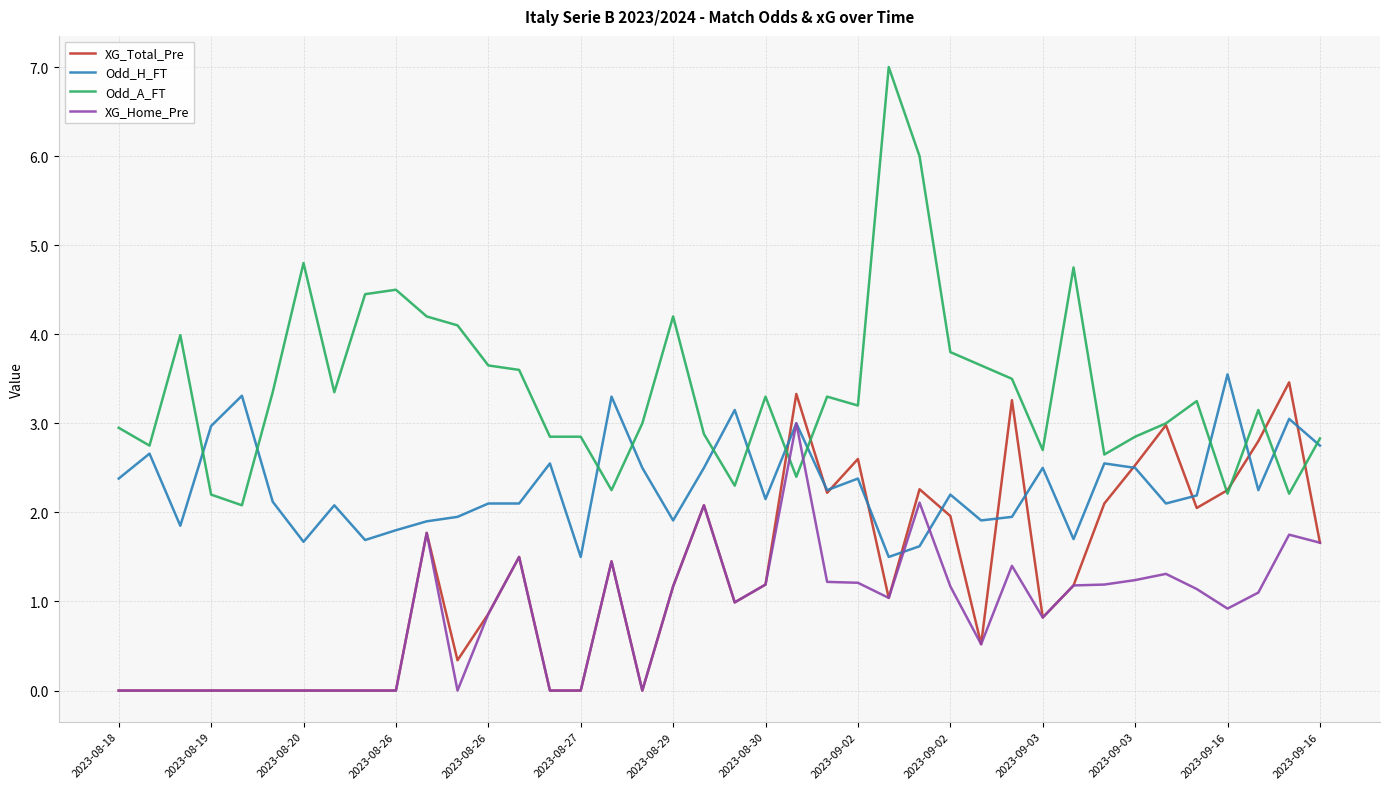

Which series has the largest range (max minus min)?

Odd_A_FT